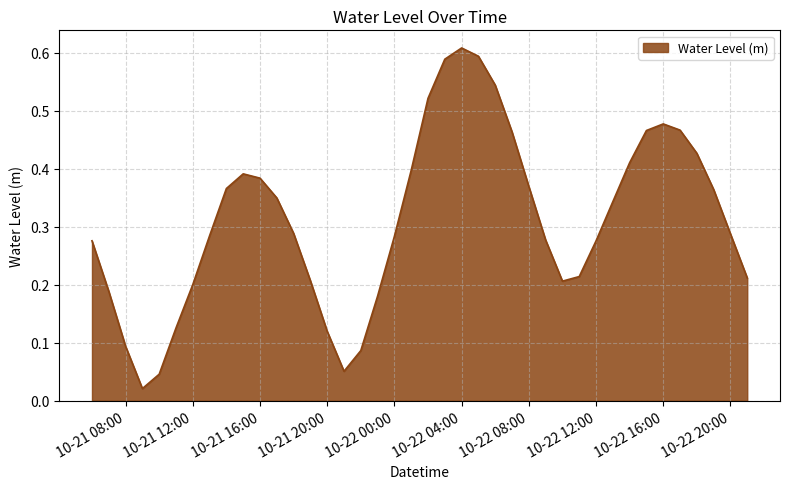

Between 10-22 04:00 and 10-22 16:00, which is larger?

10-22 04:00